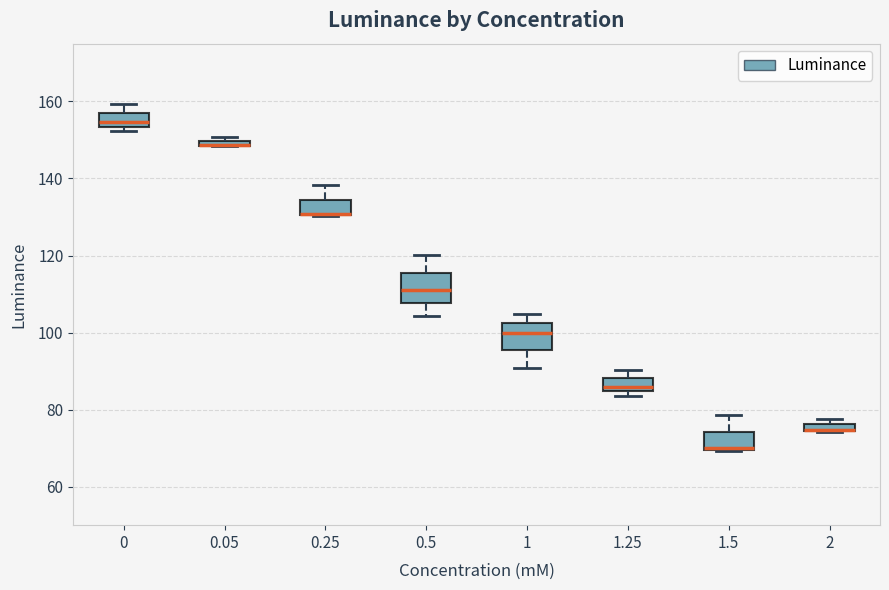

Where is the upper edge of the box at x = 2 on the y-axis? The values are not printed on the chart, so give them approximately, as read against the axis.

76